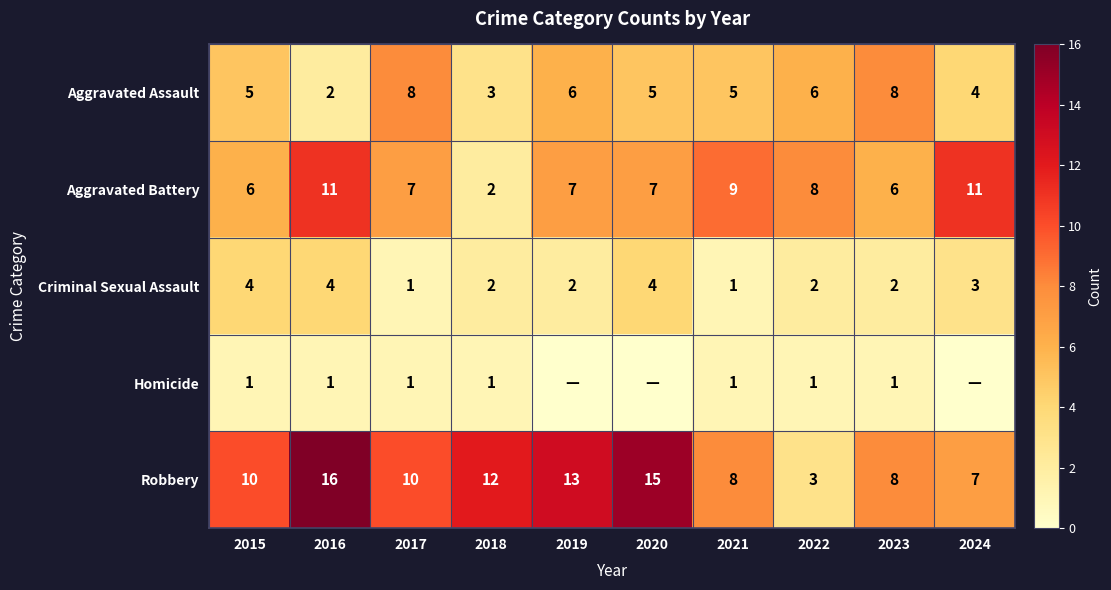

At which label does Aggravated Assault reach its minimum?

2016